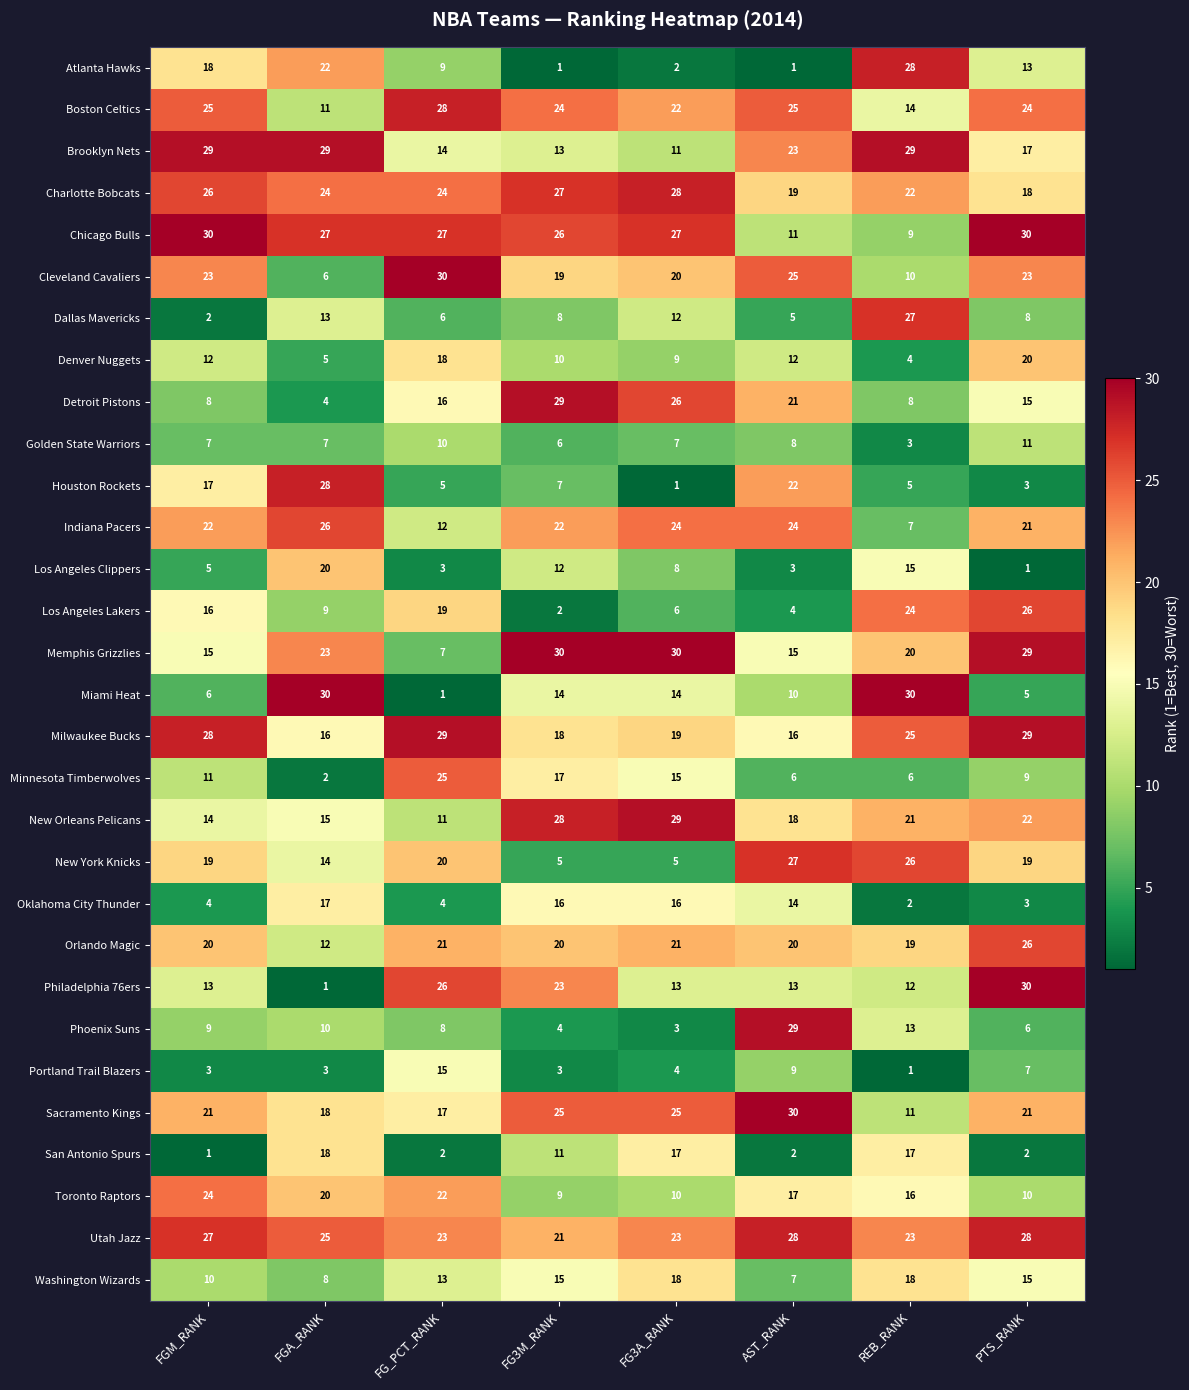

What is the maximum value shown in the chart?

30